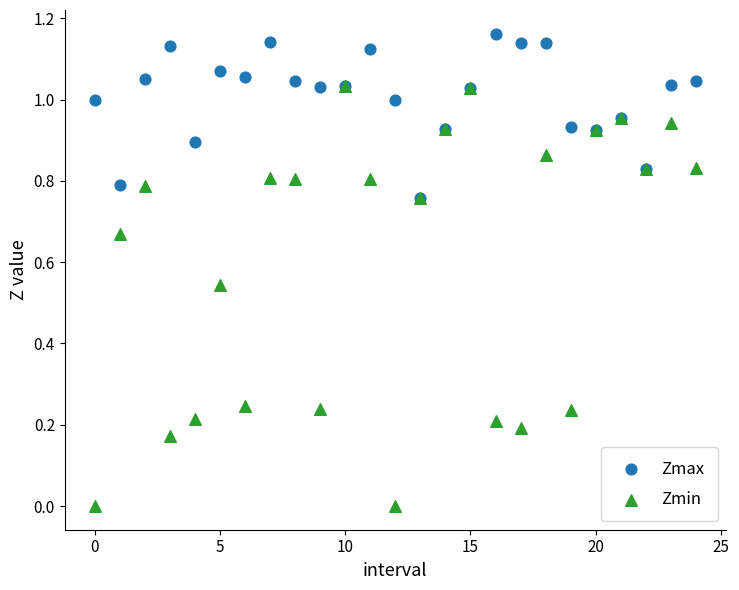

What are all the series names shown in the legend?

Zmax, Zmin